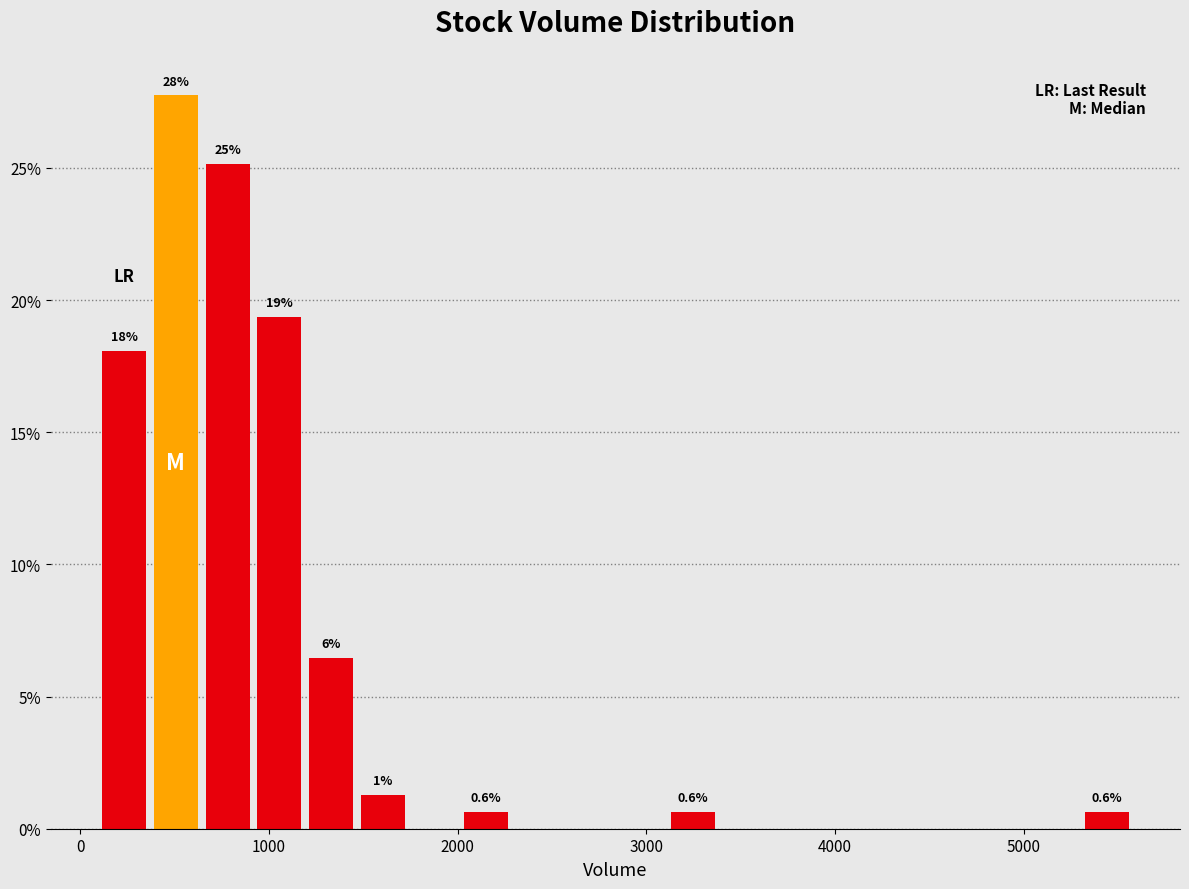

Read against the x-axis, roughly where is the centre of the tallest bar?

500